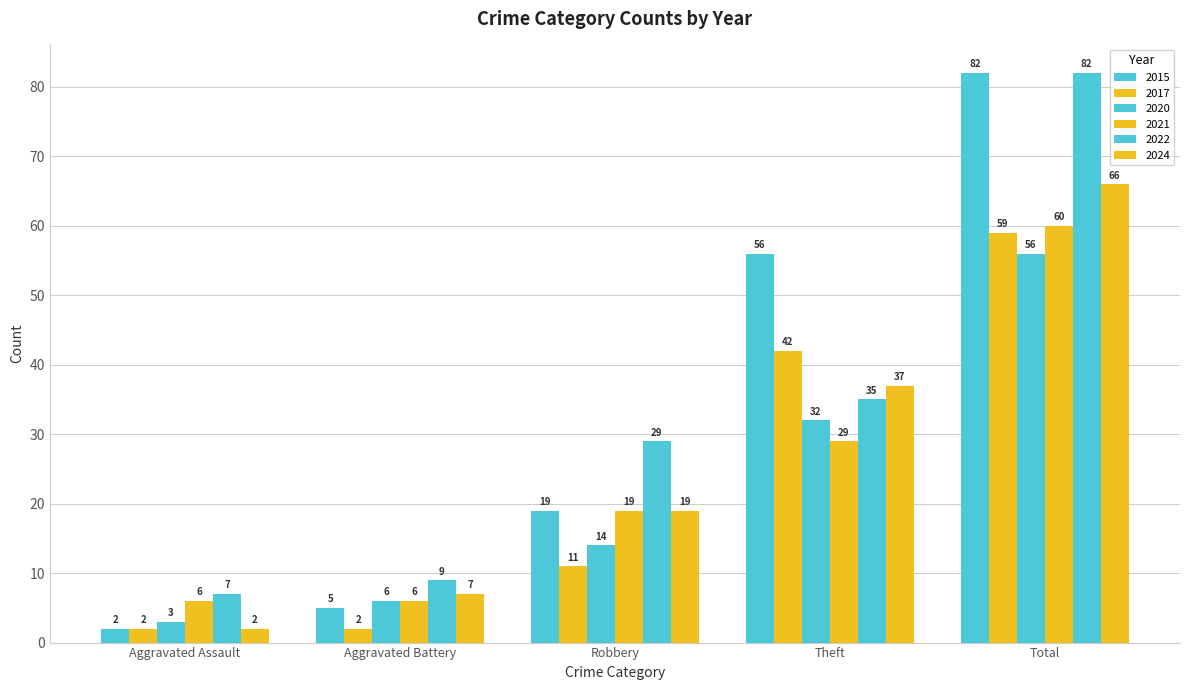

Read the 2021 value at Robbery.

19